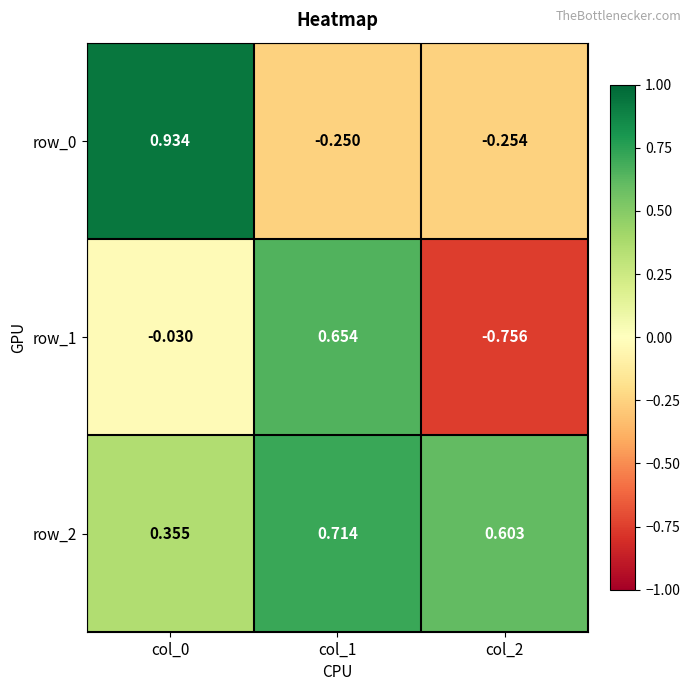

Is the value of row_0 at col_0 greater than the value of row_2 at col_2?

Yes